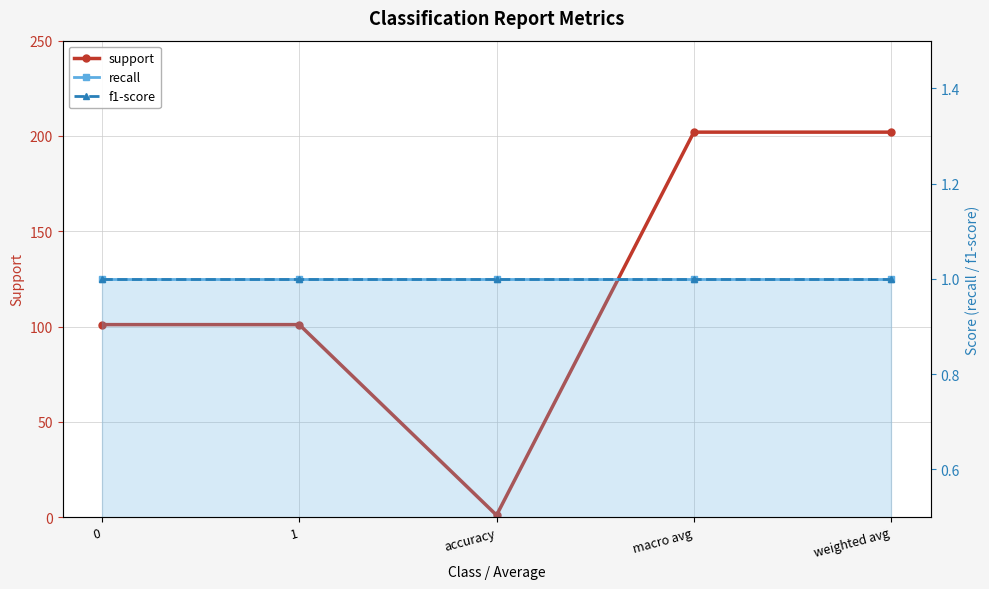

Does the chart have visible grid lines?

Yes